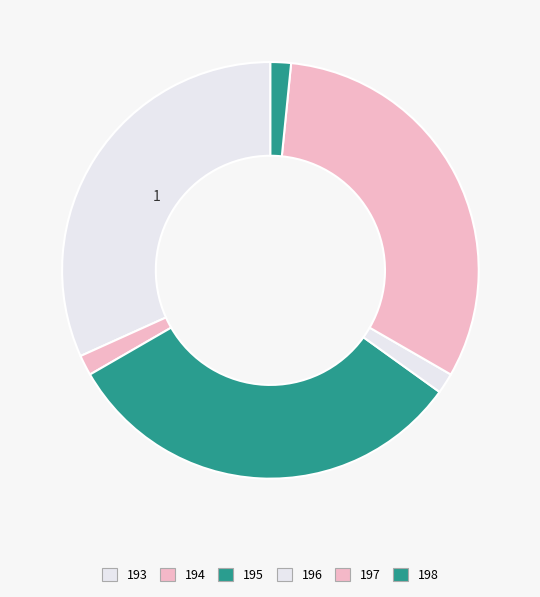

Is there a majority slice in this chart?

No